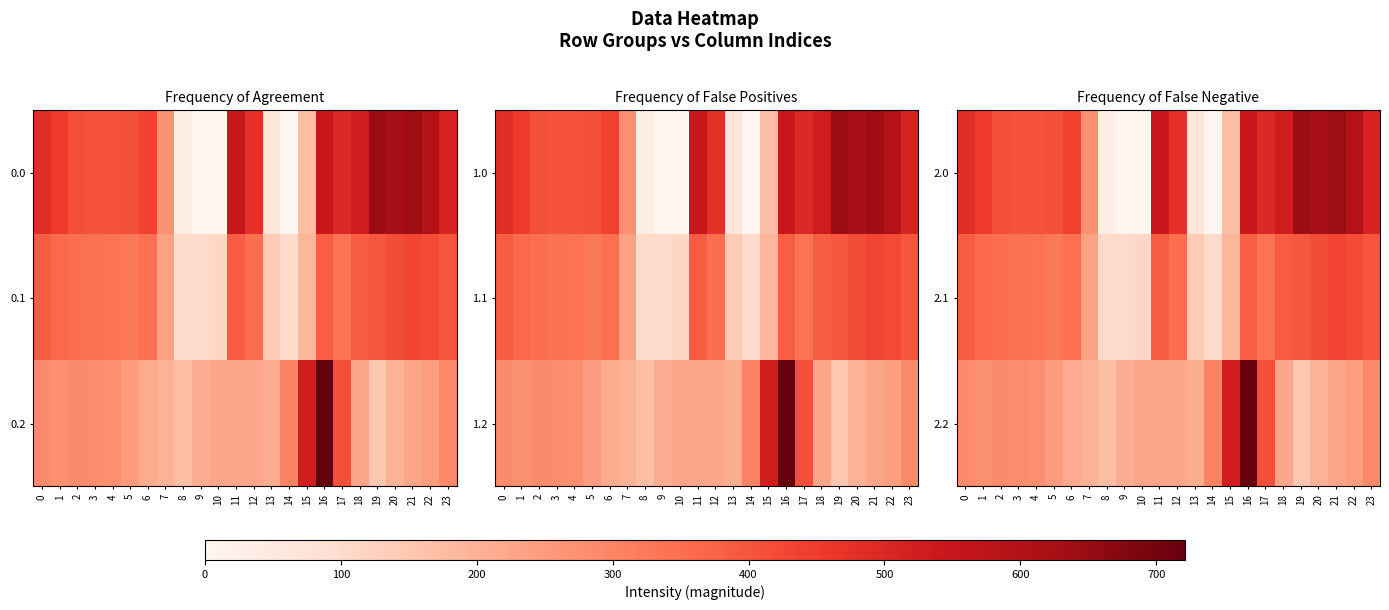

How many categories are shown in the chart?

24